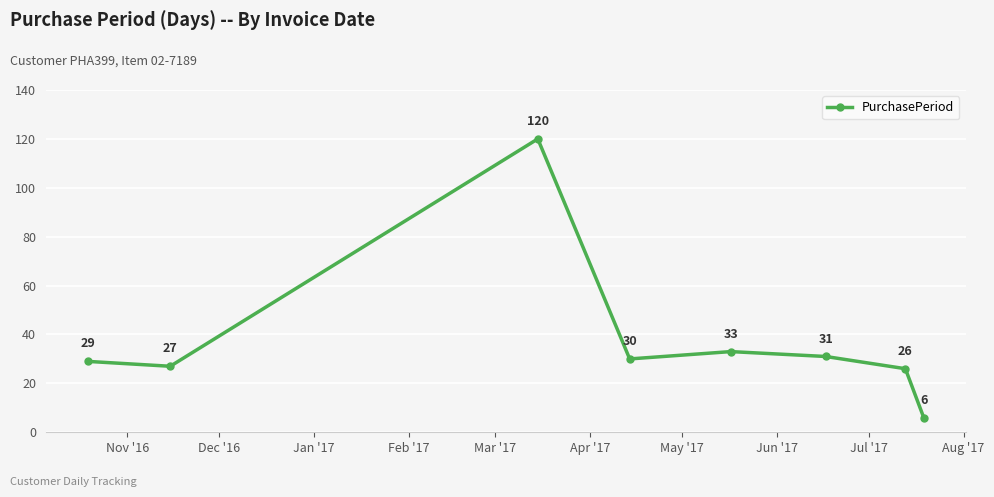

What is the smallest value displayed?

6